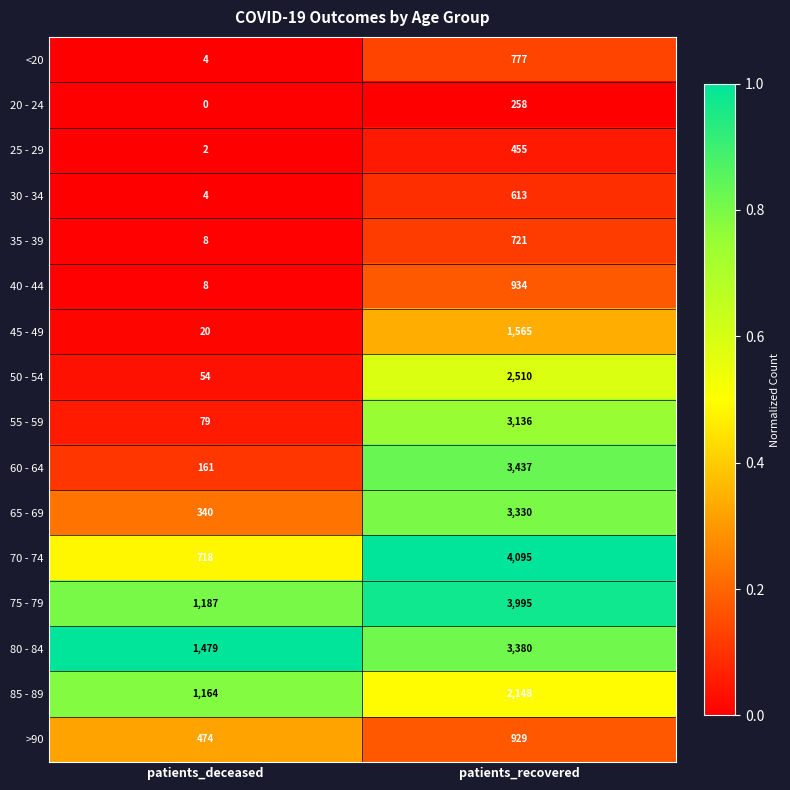

True or false: >90 has a value of 242 at patients_recovered.

False